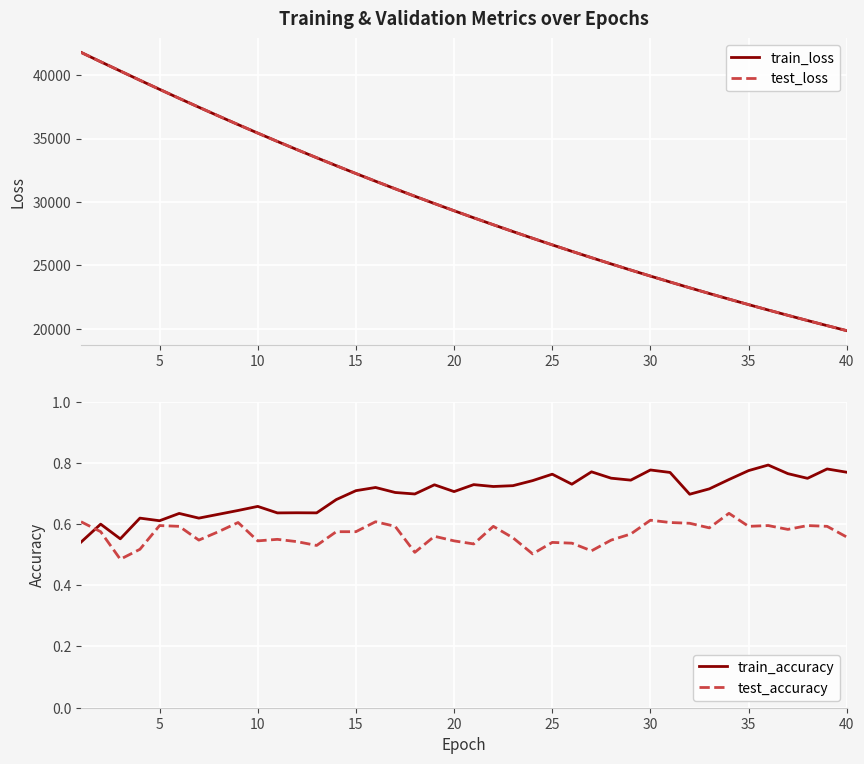

True or false: test_loss and test_accuracy cross at least once.

False